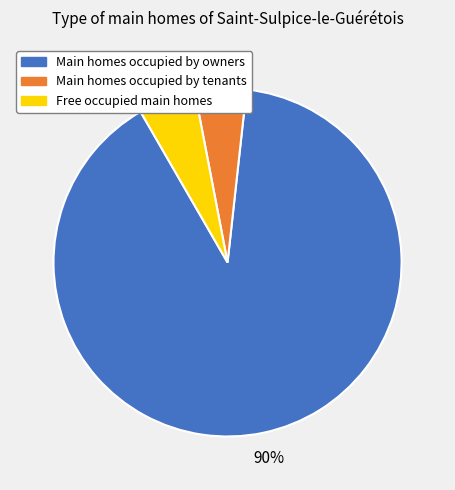

To the nearest percent, what is the average slice percentage?

33%